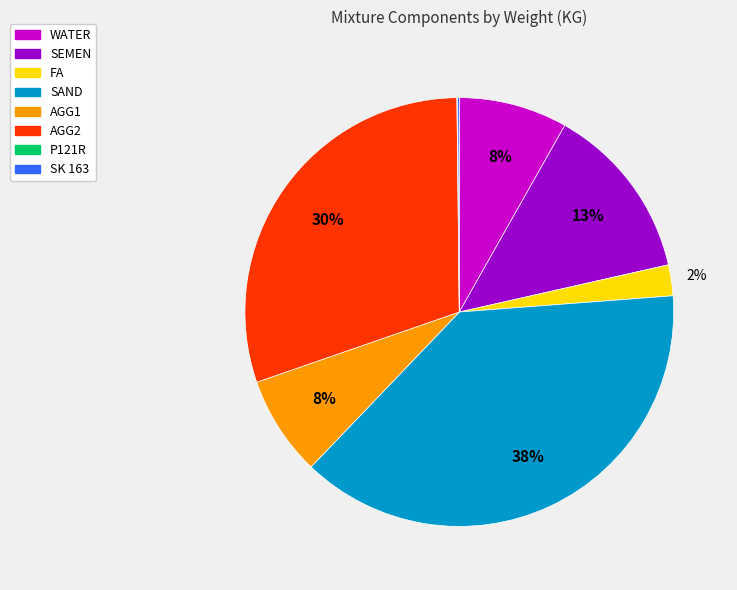

To the nearest percent, what is the combined percentage of FA and AGG2?

32%